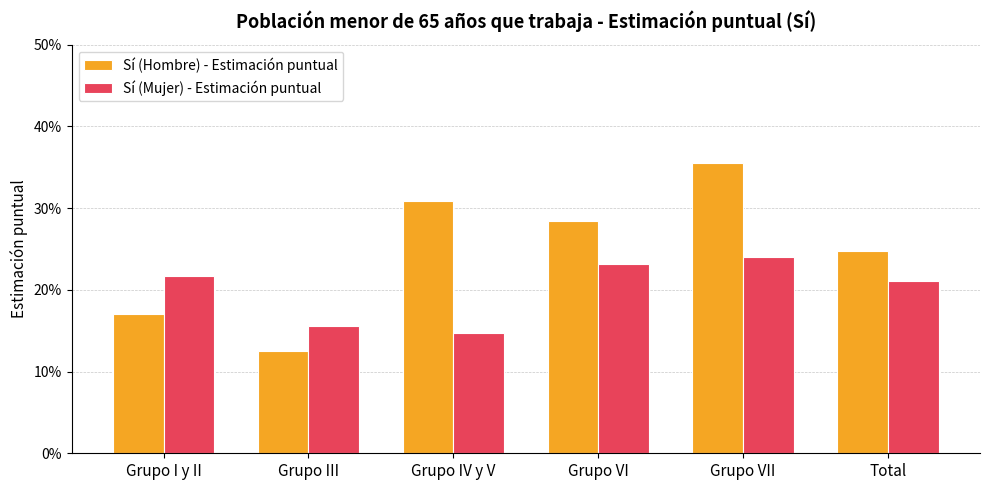

Does the chart contain stacked bars?

No